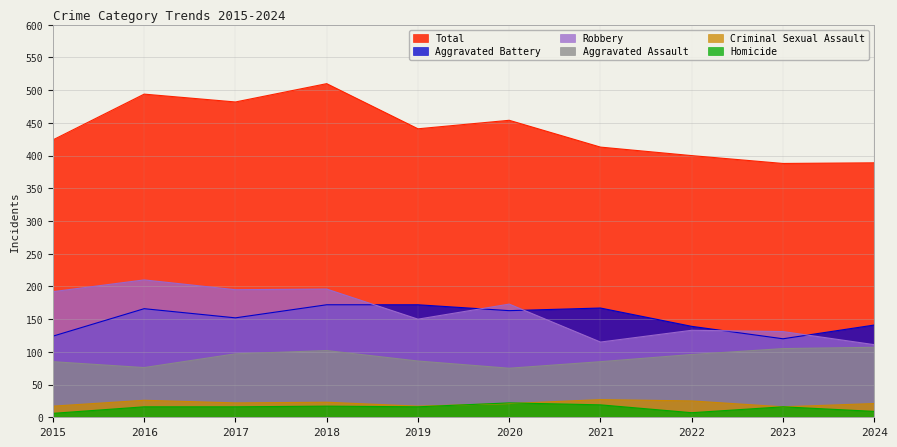

Reading right to left, transcribe all the data shown in this chart.

Aggravated Assault: 107	105	96	85	75	86	102	97	76	85
Aggravated Battery: 141	120	139	167	163	172	172	152	166	124
Criminal Sexual Assault: 21	16	25	27	21	17	23	22	26	17
Homicide: 9	16	7	19	22	16	17	16	16	6
Robbery: 111	131	133	115	173	150	196	195	210	192
Total: 389	388	400	413	454	441	510	482	494	424